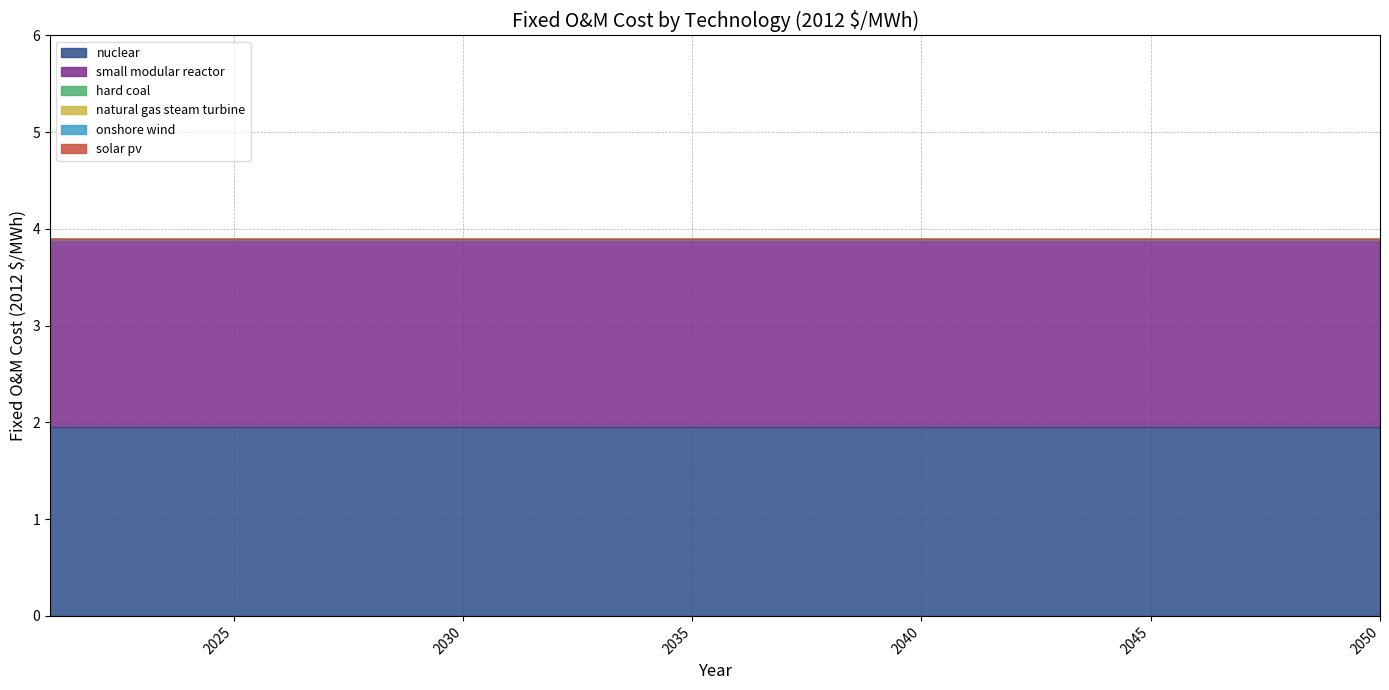

Rank the series at 2037 from lowest to highest value.

hard coal, natural gas steam turbine, onshore wind, solar pv, nuclear, small modular reactor